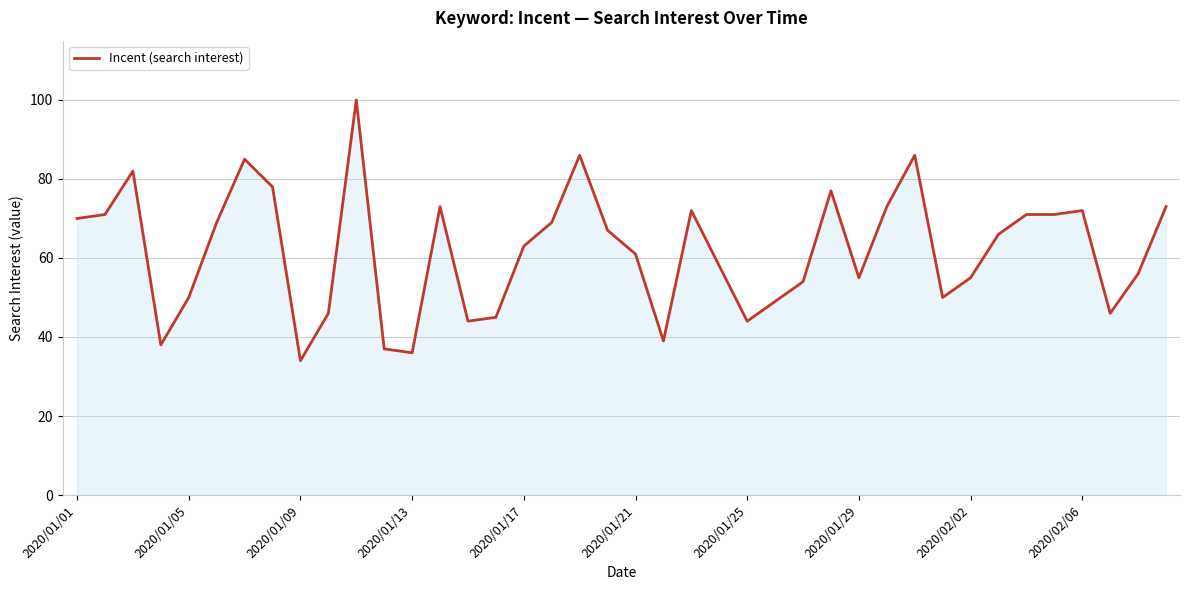

Reading left to right, what are all the values shown in this chart?

70	71	82	38	50	69	85	78	34	46	100	37	36	73	44	45	63	69	86	67	61	39	72	58	44	49	54	77	55	73	86	50	55	66	71	71	72	46	56	73